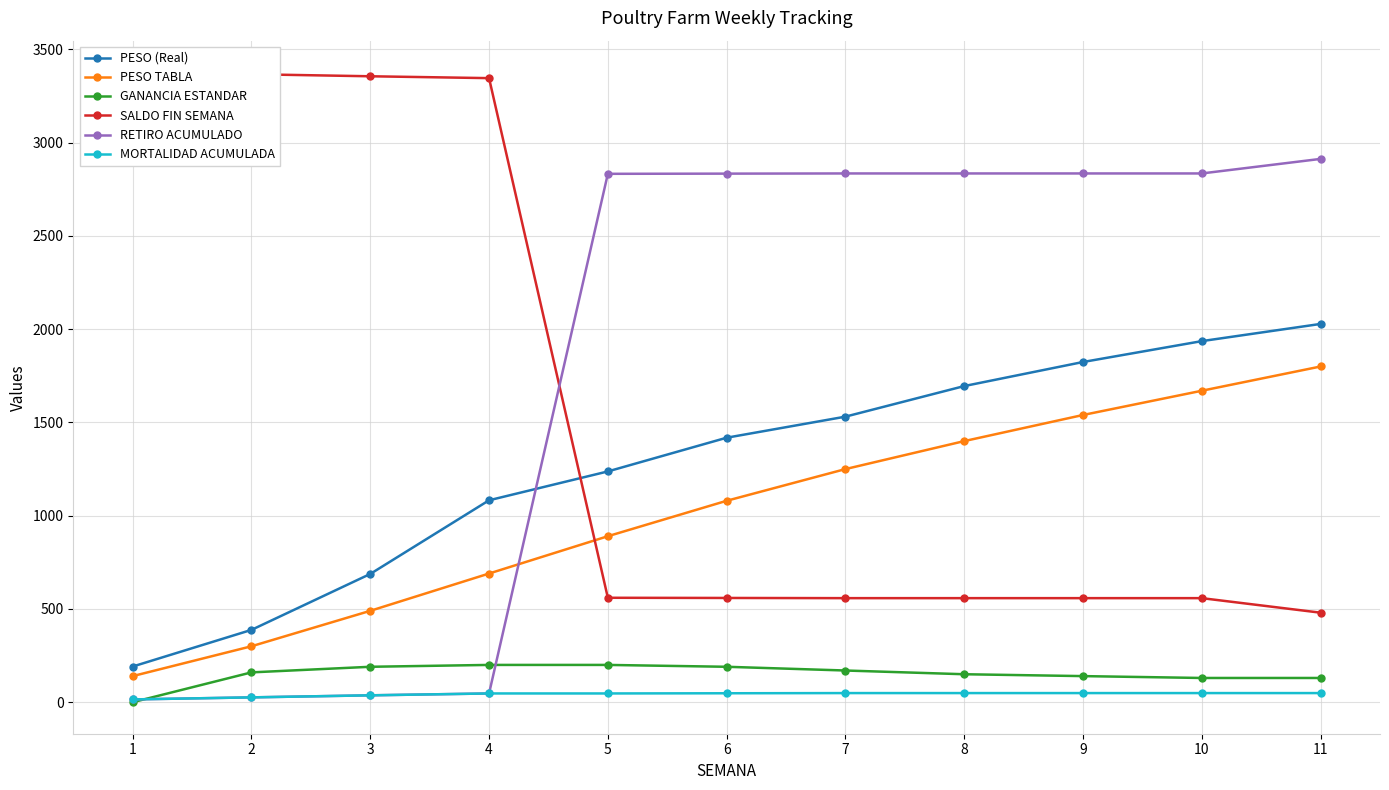

How many values in the SALDO FIN SEMANA series exceed 559?

5